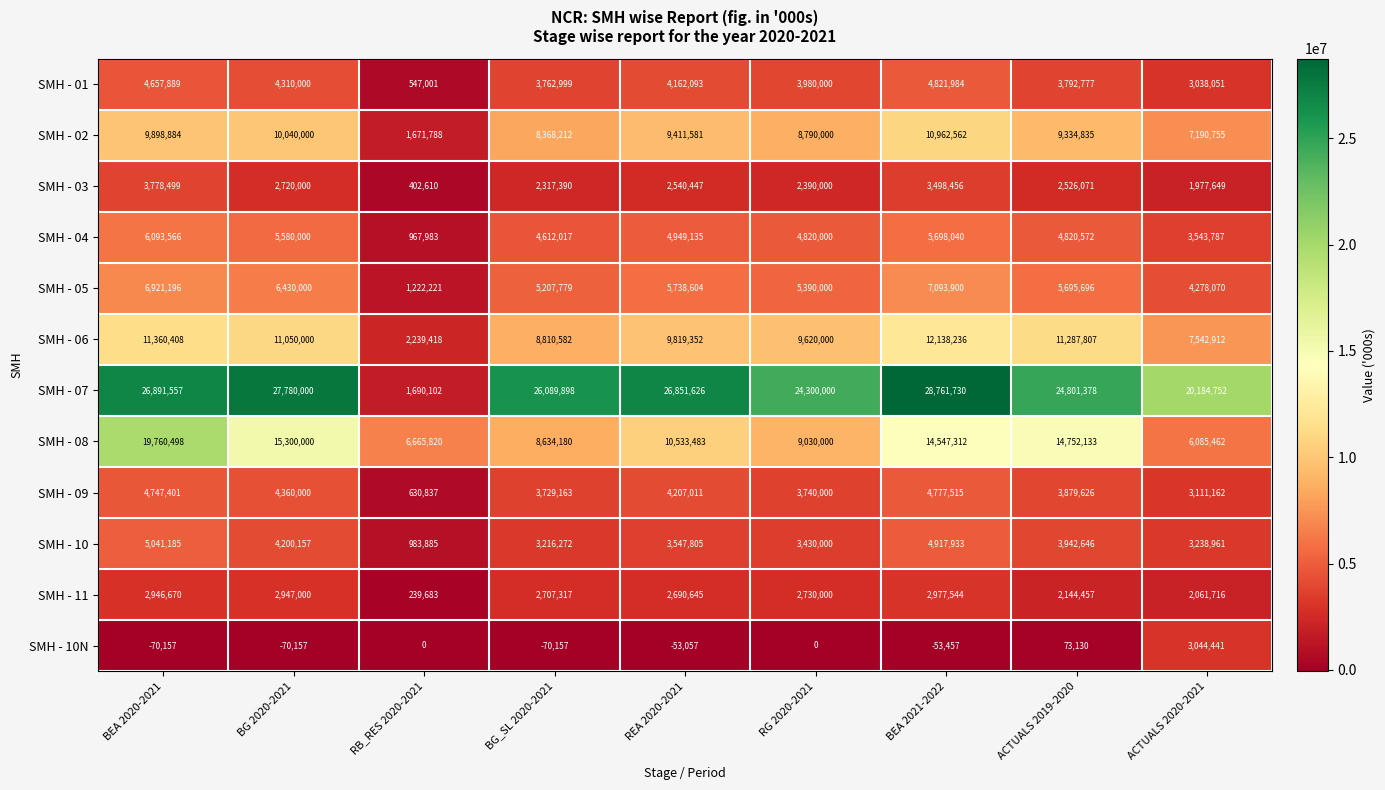

At which category is the sum across all series the highest?

BEA 2020-2021